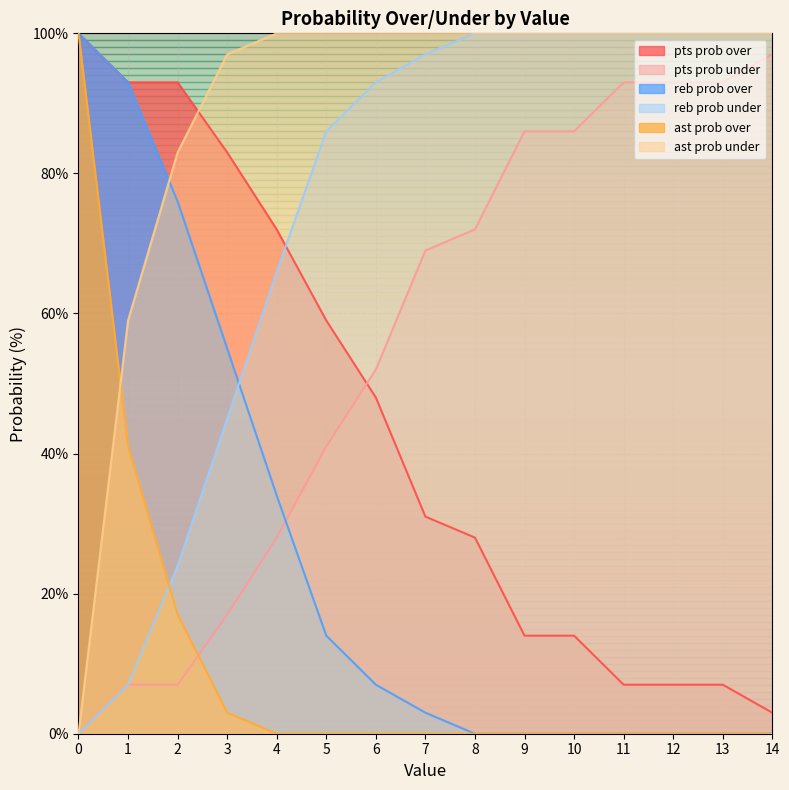

Reading left to right, transcribe all the data shown in this chart.

pts prob over: 100	93	93	83	72	59	48	31	28	14	14	7	7	7	3
pts prob under: 0	7	7	17	28	41	52	69	72	86	86	93	93	93	97
reb prob over: 100	93	76	55	34	14	7	3	0	0	0	0	0	0	0
reb prob under: 0	7	24	45	66	86	93	97	100	100	100	100	100	100	100
ast prob over: 100	41	17	3	0	0	0	0	0	0	0	0	0	0	0
ast prob under: 0	59	83	97	100	100	100	100	100	100	100	100	100	100	100